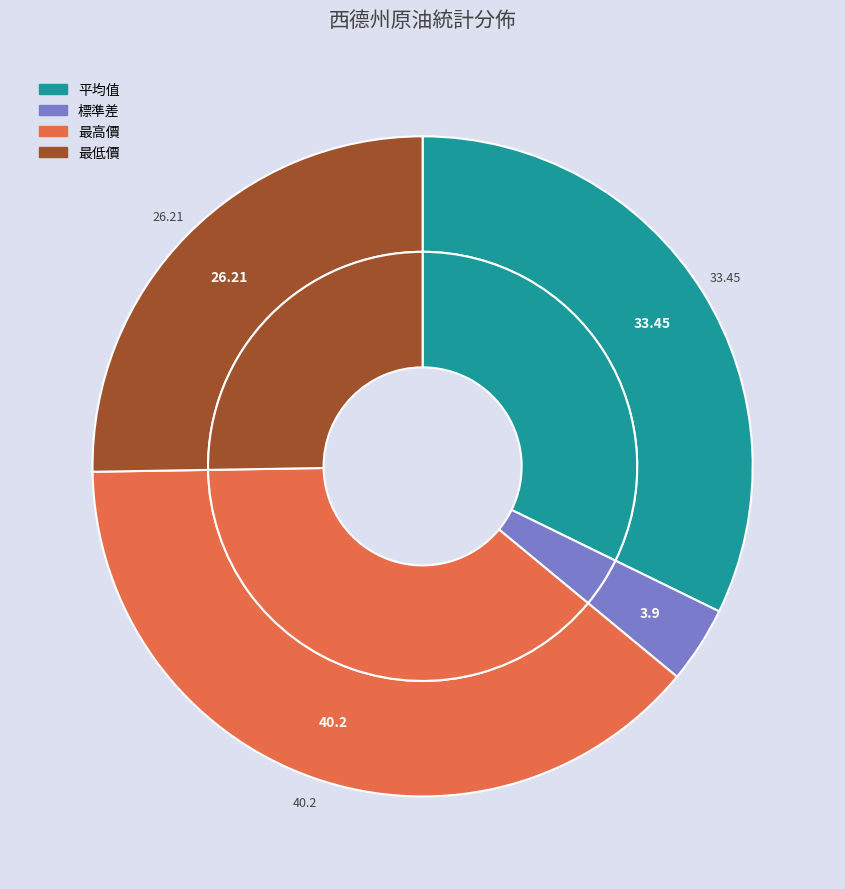

How many segments does this pie chart have?

4